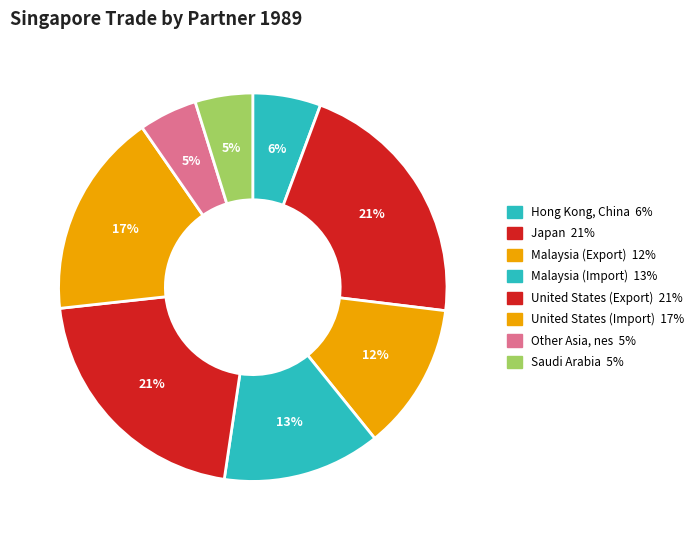

How many segments does this pie chart have?

8